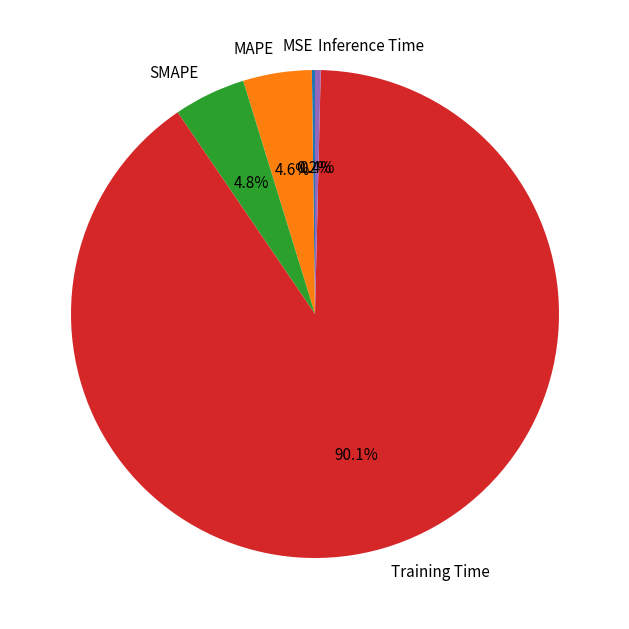

What is the majority slice?

Training Time